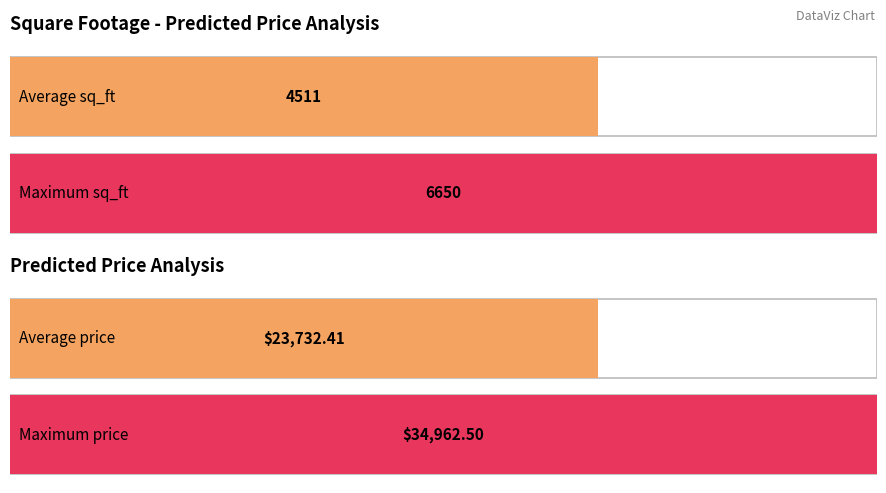

Count the number of data series in this chart.

1